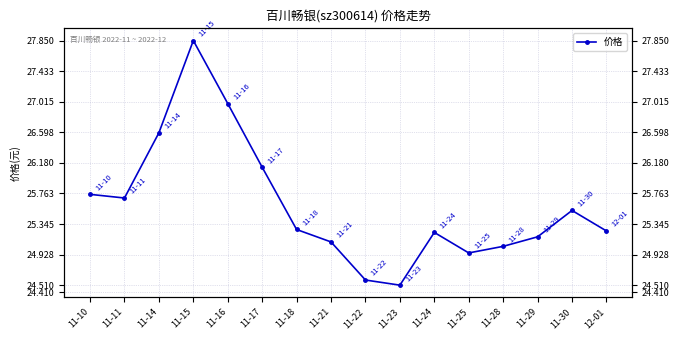

Rank the categories by value from highest to lowest.

11-15, 11-16, 11-14, 11-17, 11-10, 11-11, 11-30, 11-18, 12-01, 11-24, 11-29, 11-21, 11-28, 11-25, 11-22, 11-23